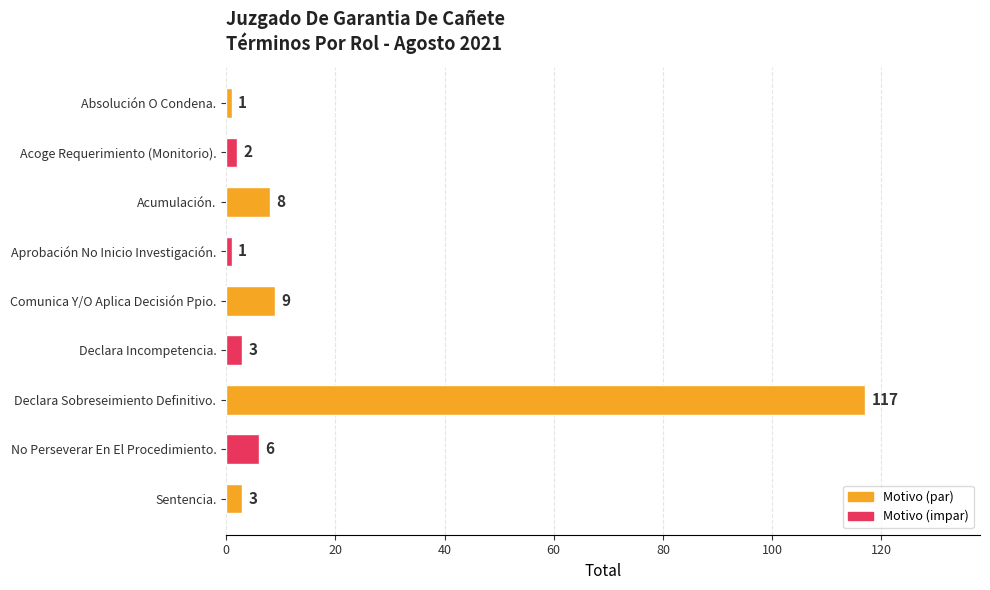

What is the label of the 2nd bar from the top?

Acoge Requerimiento (Monitorio).